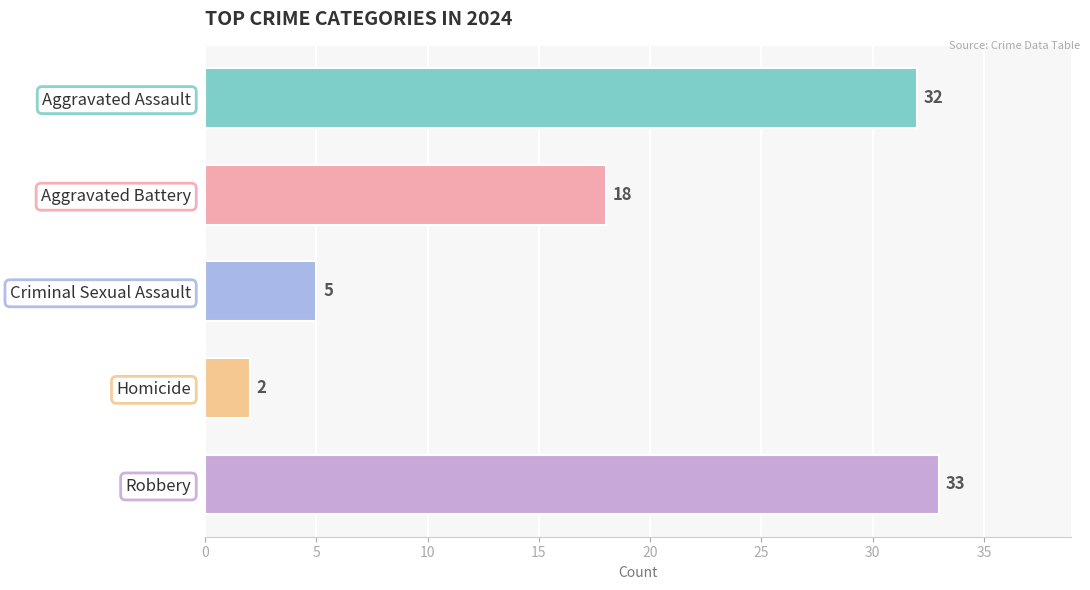

Rank the categories by value from lowest to highest.

Homicide, Criminal Sexual Assault, Aggravated Battery, Aggravated Assault, Robbery